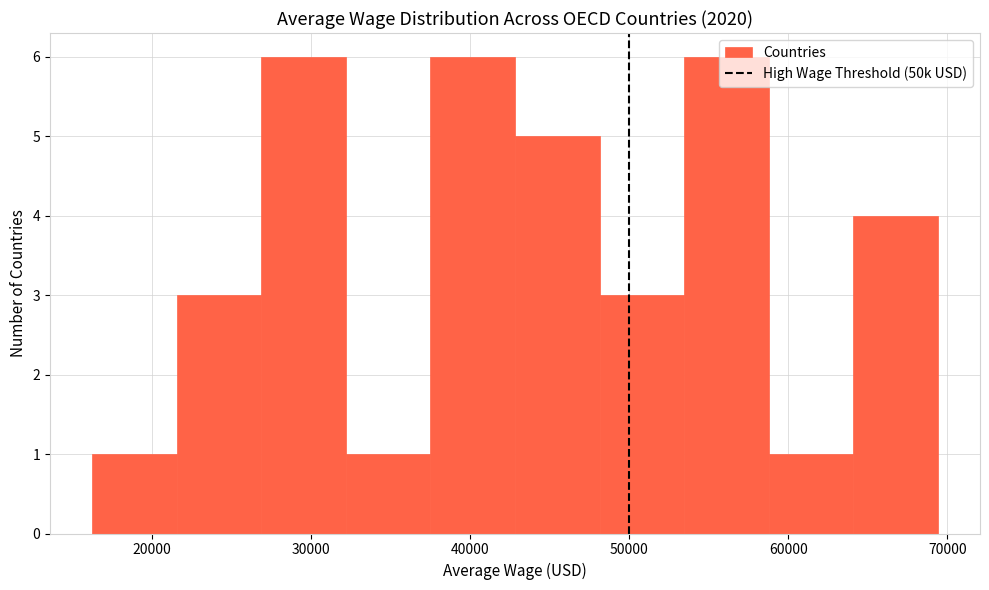

Reading left to right, transcribe this chart: for each bar, give the range it covers on the x-axis and its height. Neither the bar edges nor the heights are printed on the chart, so give them approximately, as read against the axes.

16000 to 22000: 1
22000 to 27000: 3
27000 to 32000: 6
32000 to 37000: 1
37000 to 43000: 6
43000 to 48000: 5
48000 to 53000: 3
53000 to 59000: 6
59000 to 64000: 1
64000 to 69000: 4